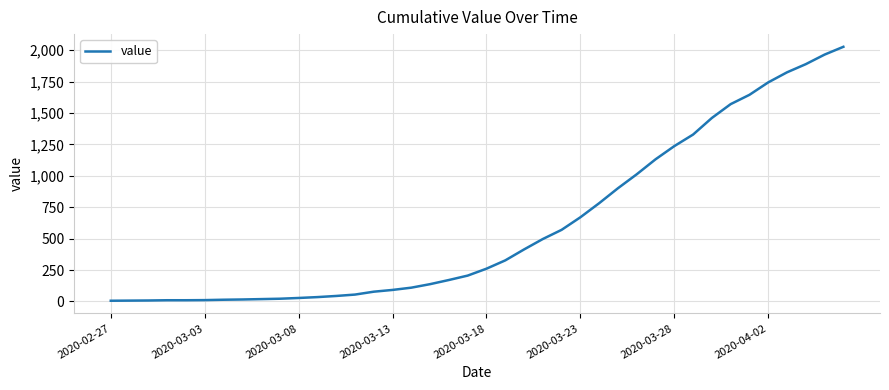

What is the average value?

608